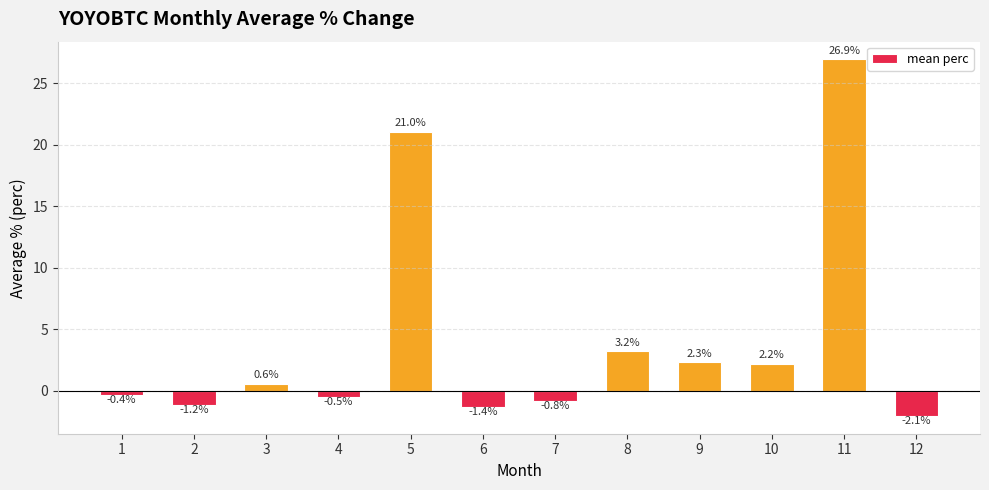

What is the average value?

4.2